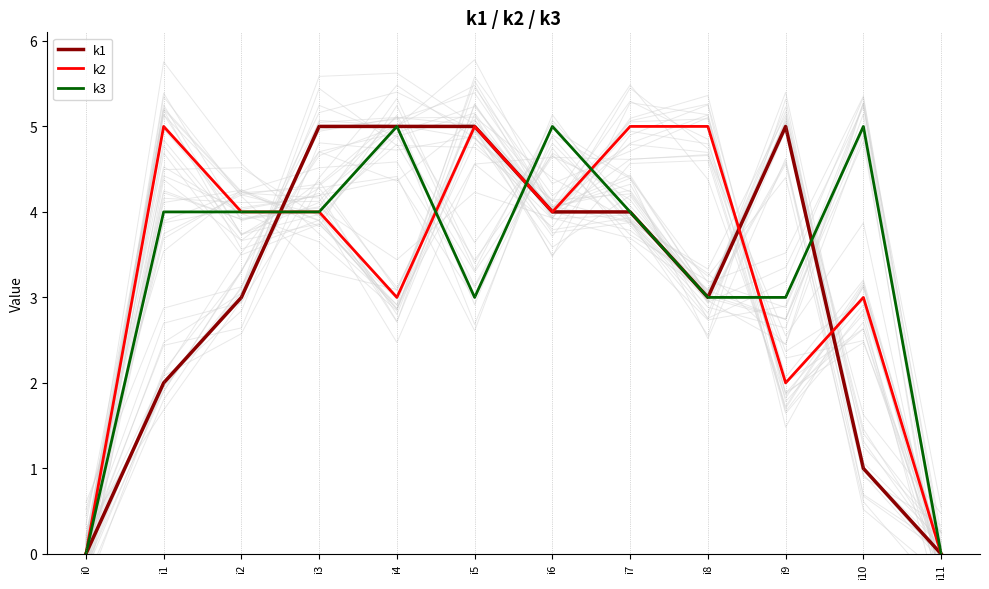

At how many categories does at least one series exceed 1?

10